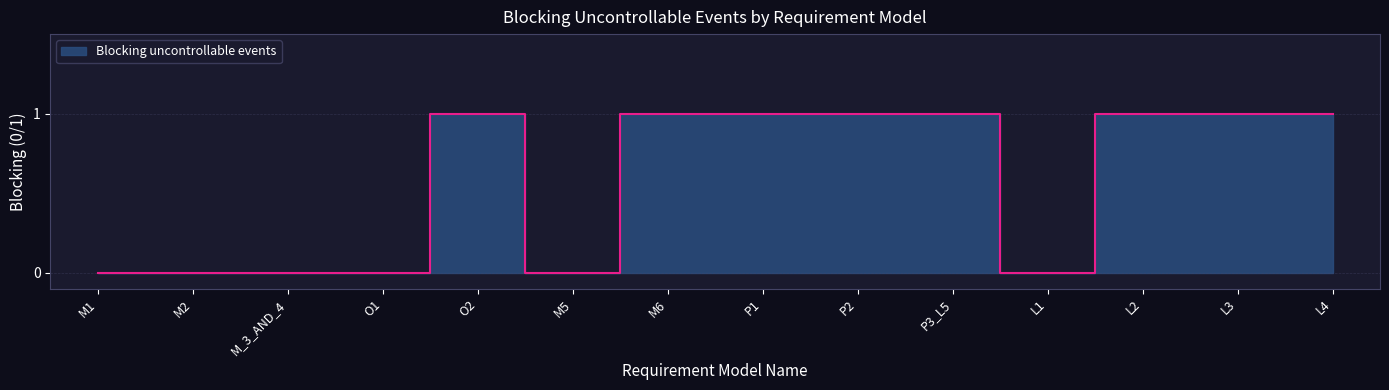

What is the value of the 5th point from the left?

1